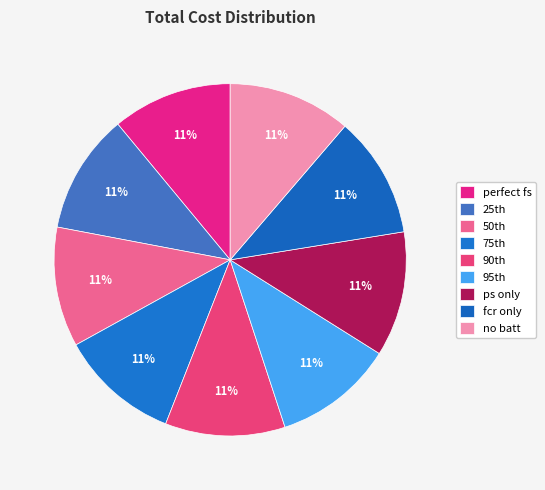

Is there any slice that represents more than half of the pie?

No